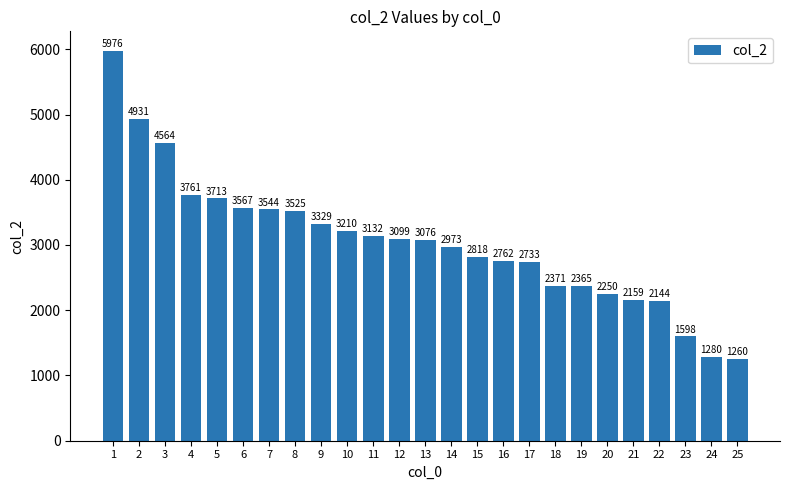

How many data points are less than 3076?

12